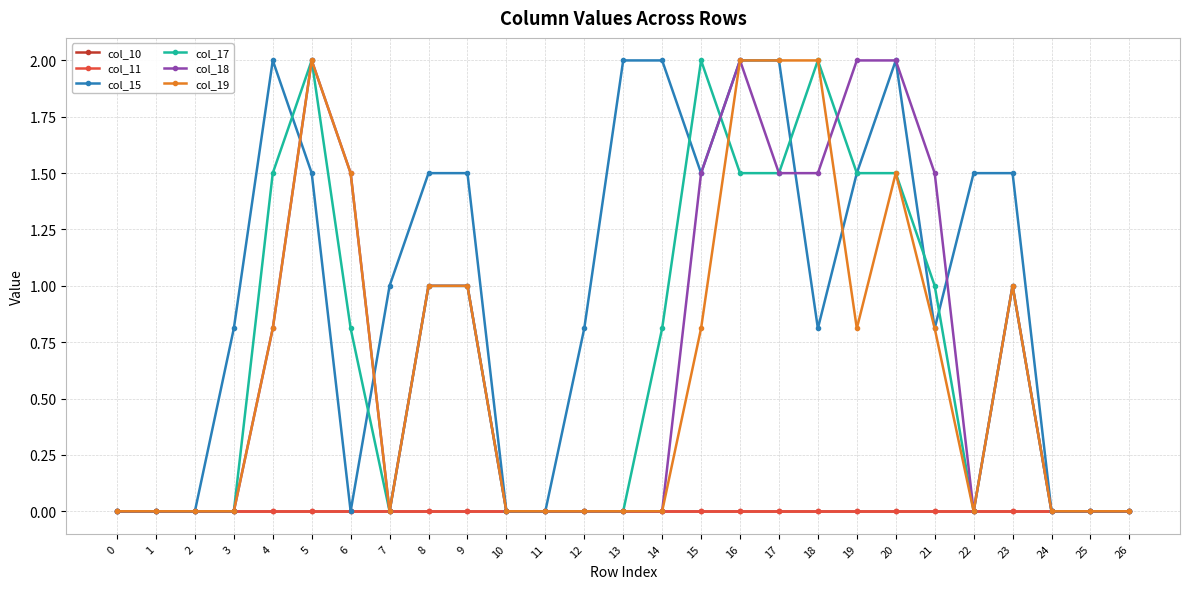

Does the chart have visible grid lines?

Yes